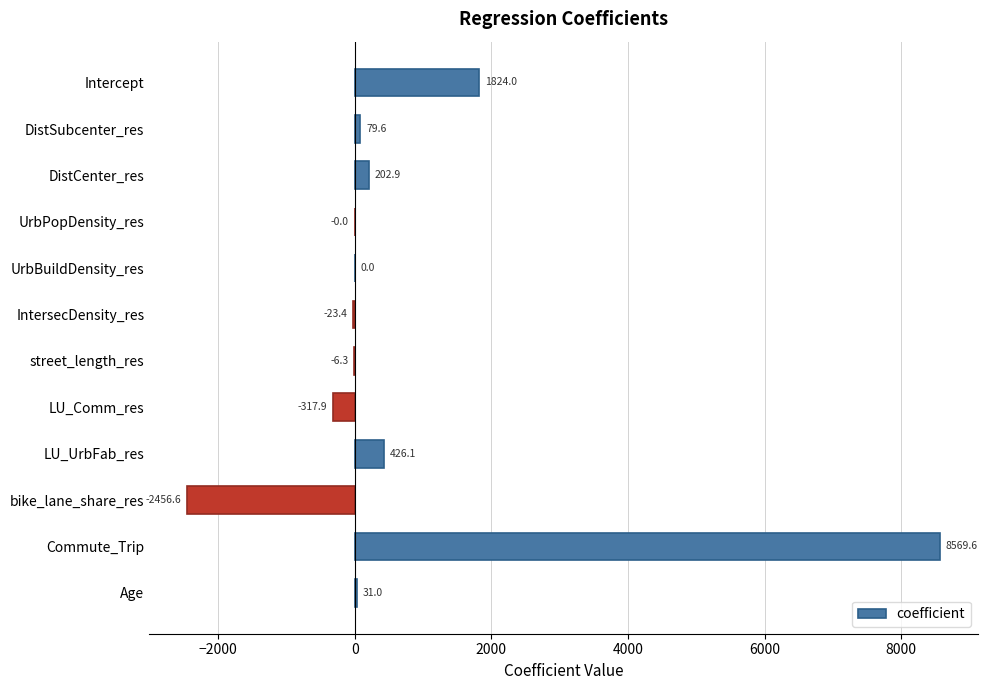

What is the sum of all values?

8329.0